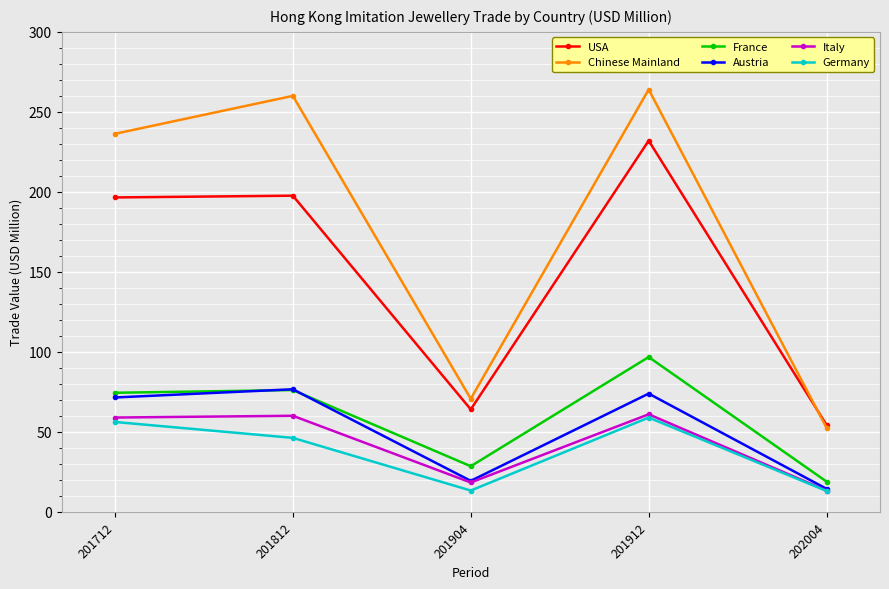

What is the spread (max minus min) of values at 202004?

41.2